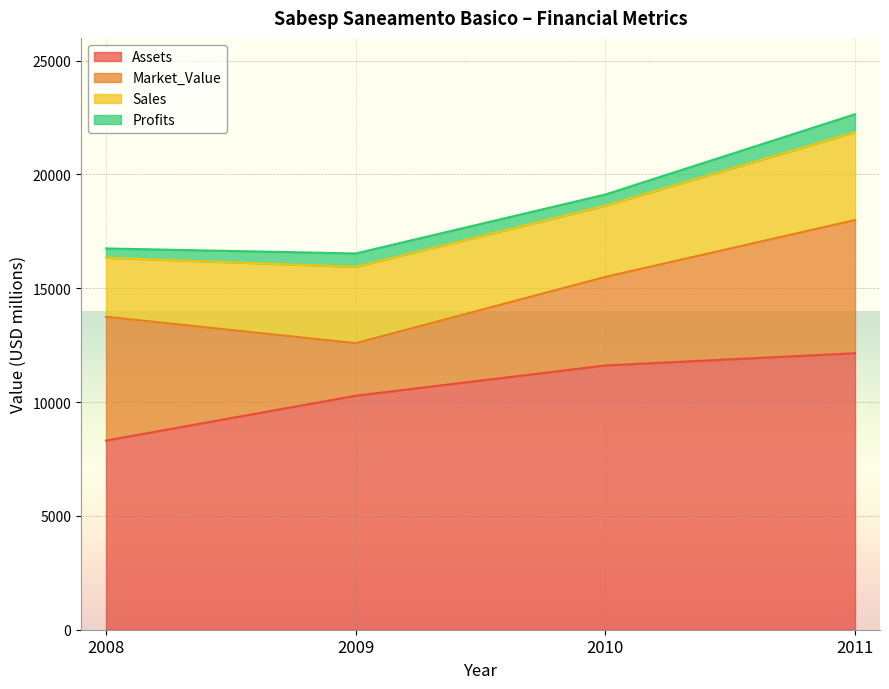

Read the Sales value at 2011.

3861.0